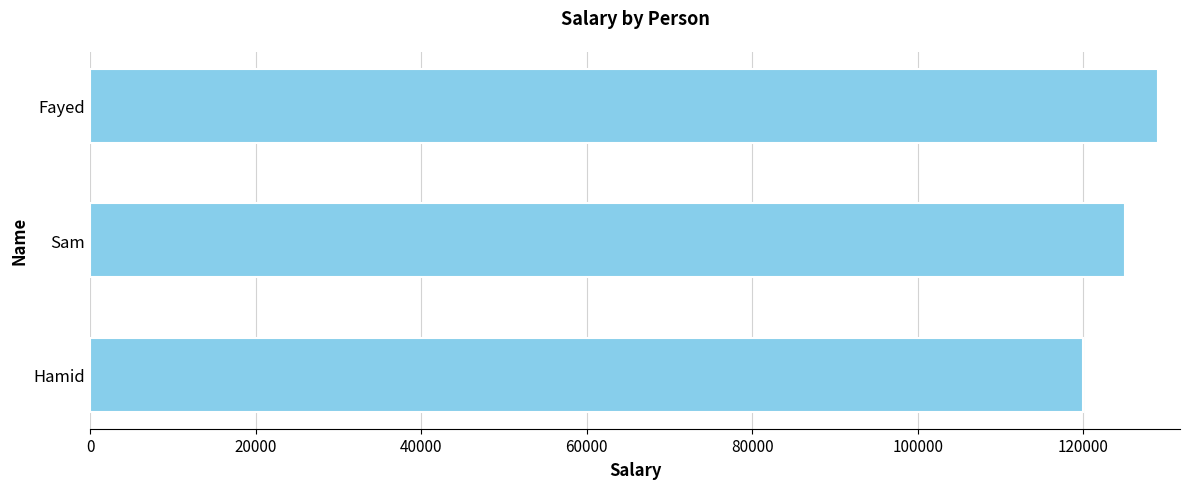

How many values are between 120000 and 129000?

3